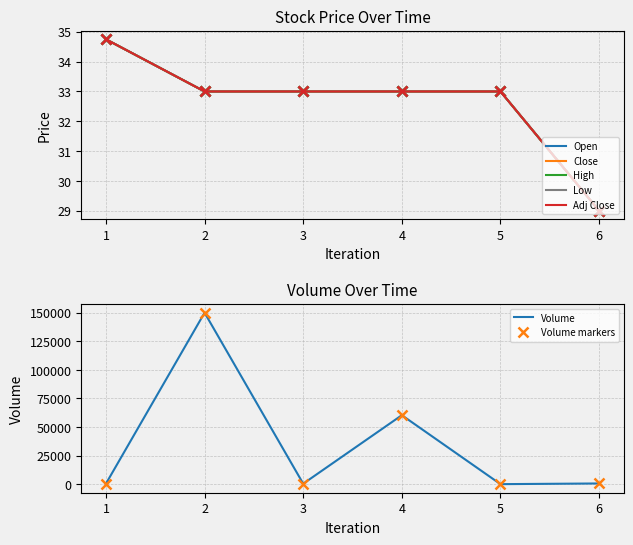

Rank the series by their maximum value, from lowest to highest.

Open, High, Low, Close, Adj Close, Volume